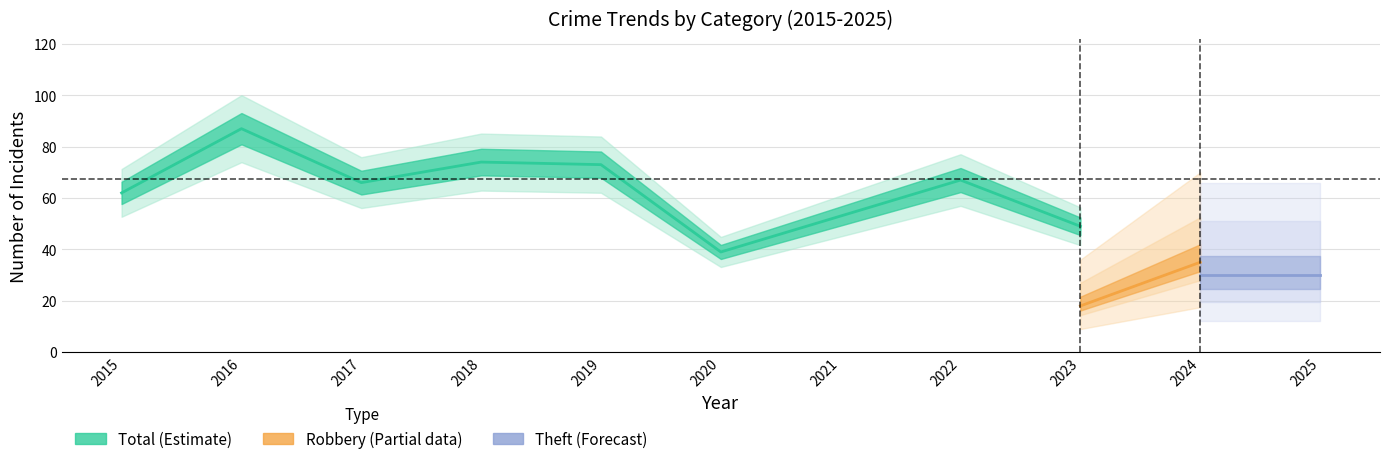

At which label is Total closest to 63?

2015